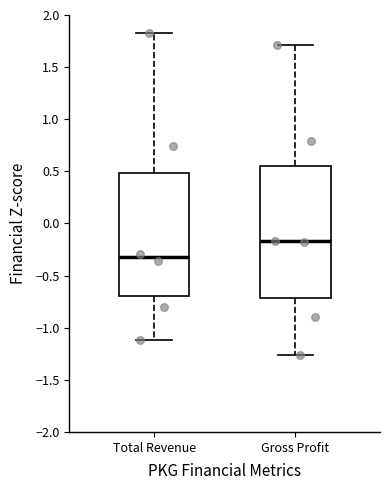

Reading left to right, read every box against the y-axis: the position of its median line, the range the box covers, and the ends of its whiskers. The values are not printed on the chart, so give them approximately, as read against the axis.

Total Revenue: median -0.35, box -0.70 to 0.50, whiskers -1.10 to 1.85
Gross Profit: median -0.15, box -0.70 to 0.55, whiskers -1.25 to 1.70